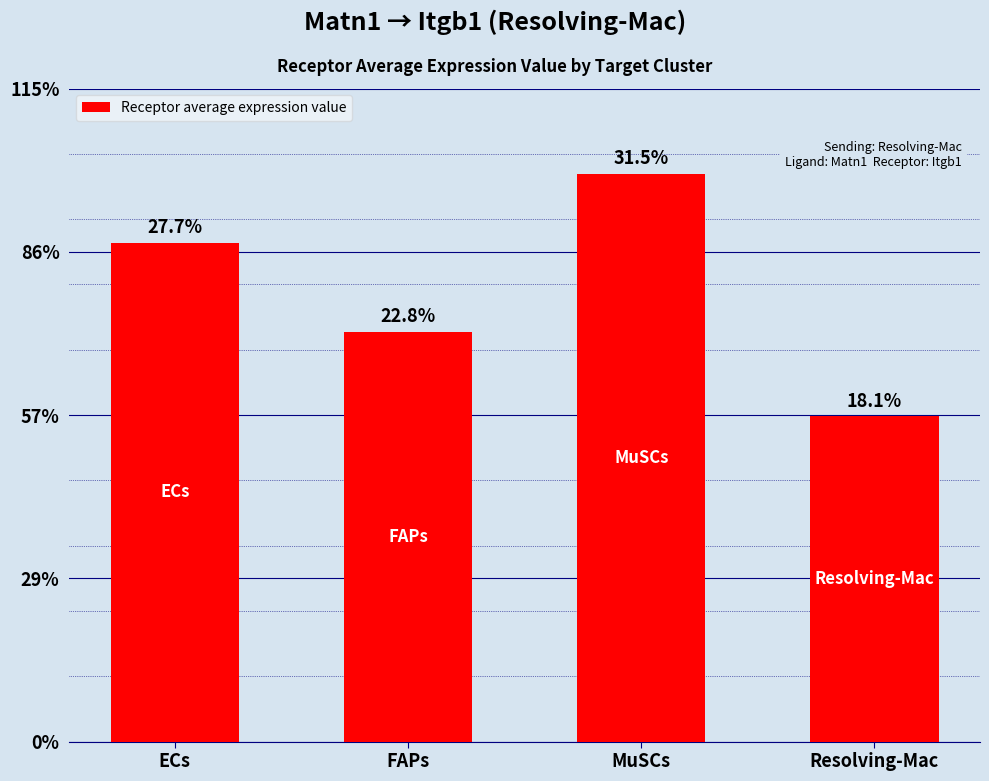

What is the sum of the values at MuSCs and Resolving-Mac?

14305.4